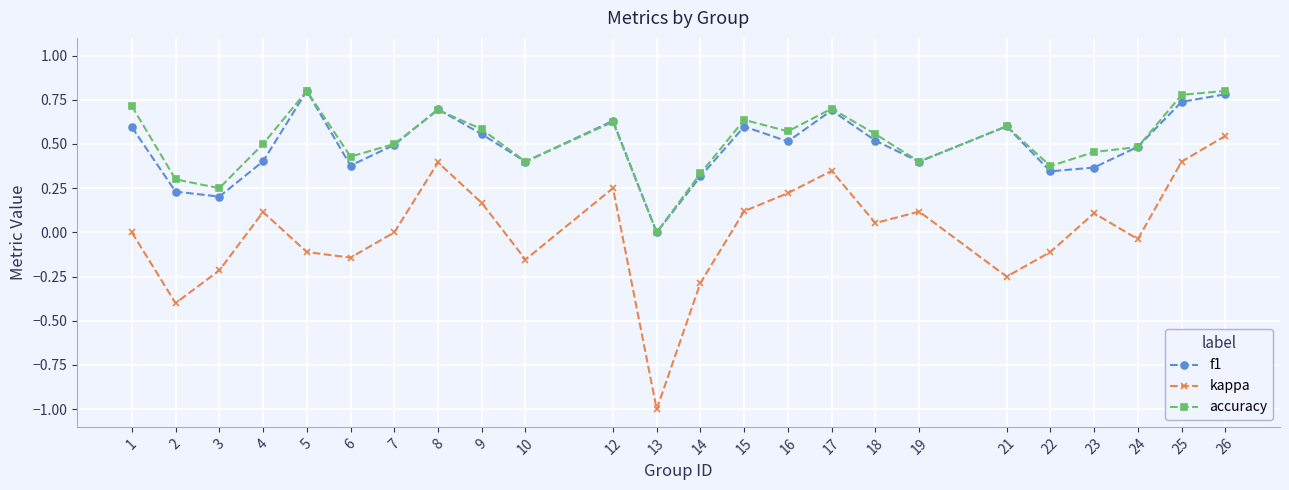

After their last crossing, which series has the higher values: accuracy or f1?

accuracy